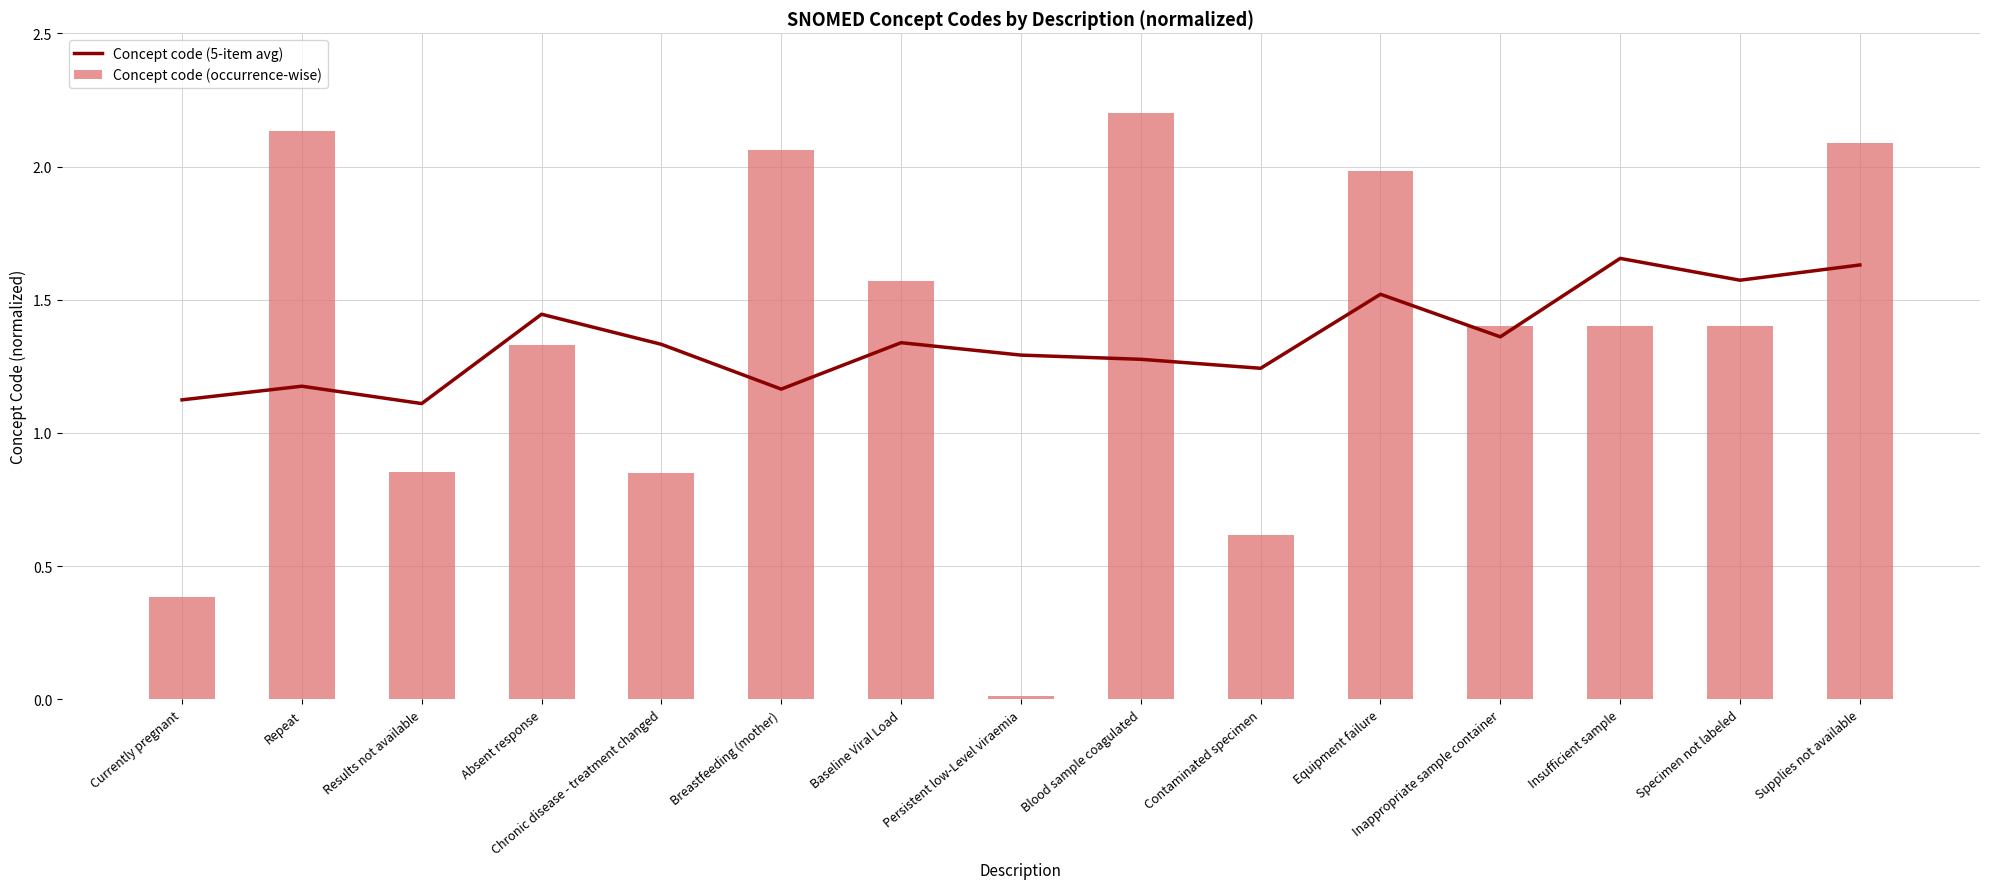

Reading left to right, what are all the values shown in this chart?

Concept code (5-item avg): 1.1	1.2	1.1	1.4	1.3	1.2	1.3	1.3	1.3	1.2	1.5	1.4	1.7	1.6	1.6
Concept code (occurrence-wise): 0.4	2.1	0.9	1.3	0.8	2.1	1.6	0.0	2.2	0.6	2.0	1.4	1.4	1.4	2.1